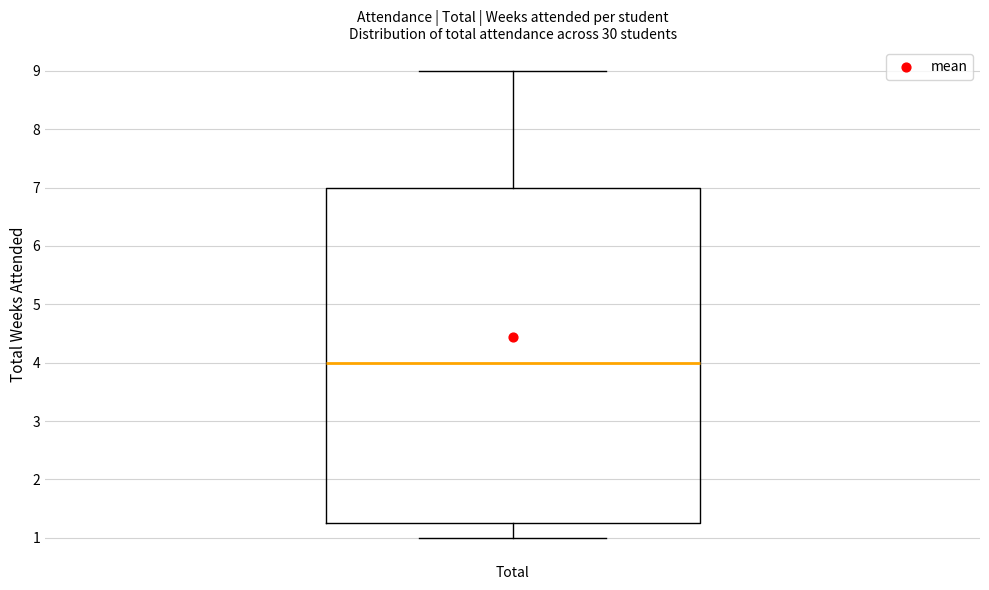

Where does the upper whisker of the box for Total end on the y-axis? The values are not printed on the chart, so give them approximately, as read against the axis.

9.0